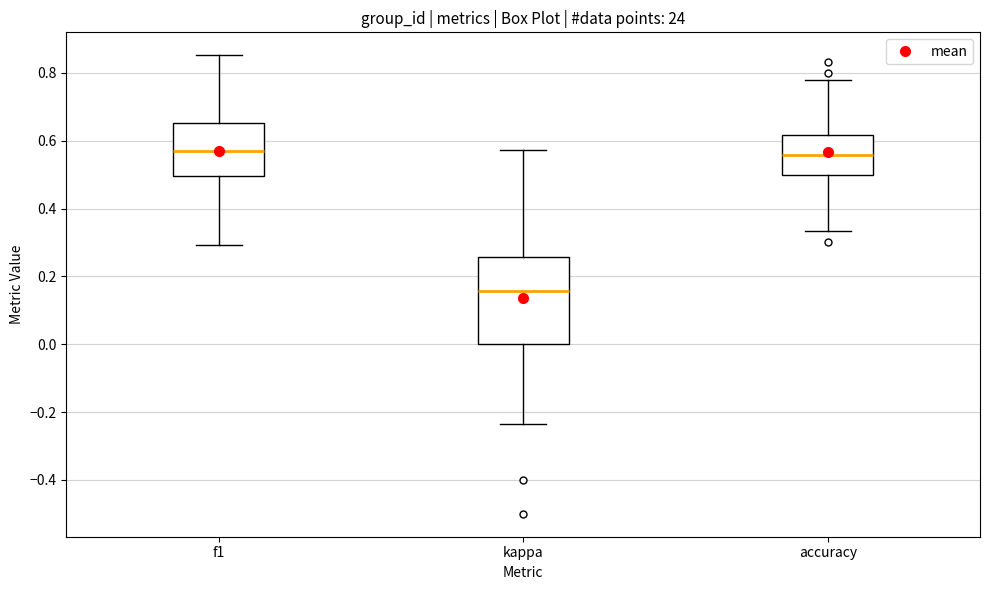

Where does the lower whisker of the box for kappa end on the y-axis? The values are not printed on the chart, so give them approximately, as read against the axis.

-0.24